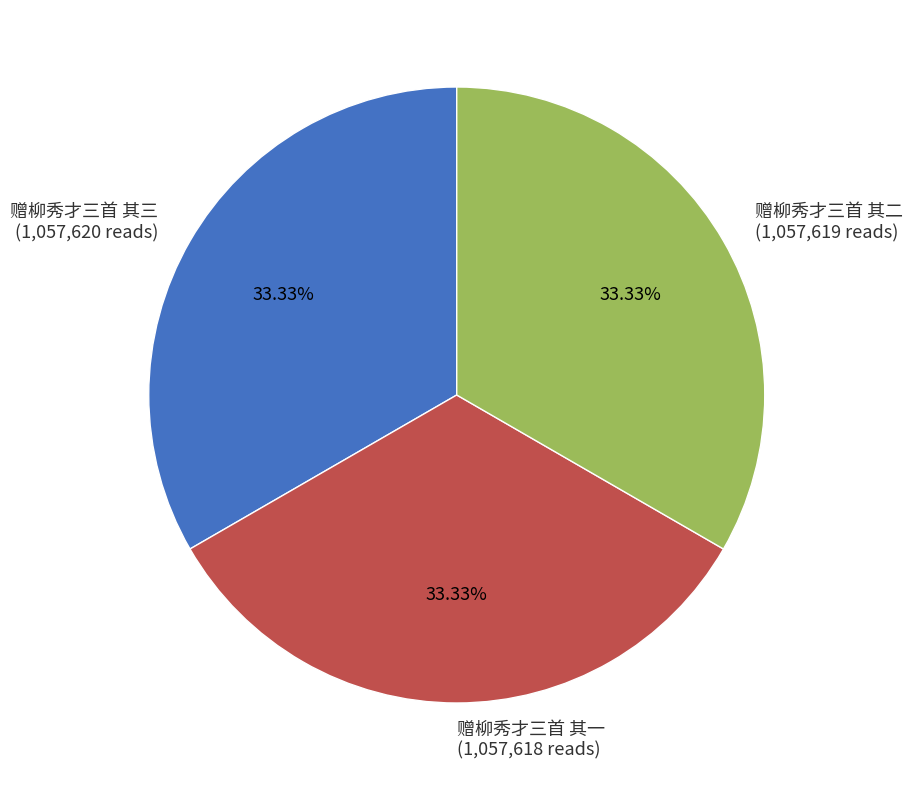

What percentage is the 赠柳秀才三首 其二 slice, to the nearest percent?

33%